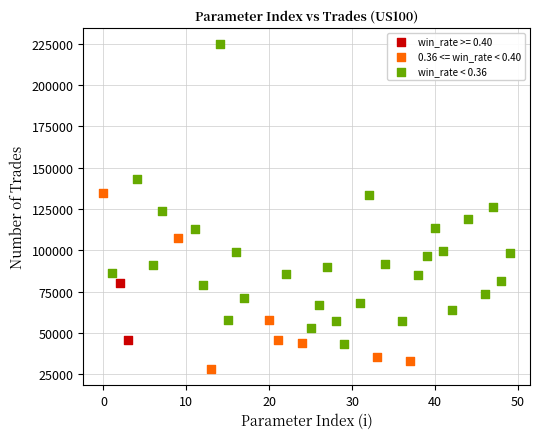

What are all the series names shown in the legend?

win_rate >= 0.40, 0.36 <= win_rate < 0.40, win_rate < 0.36